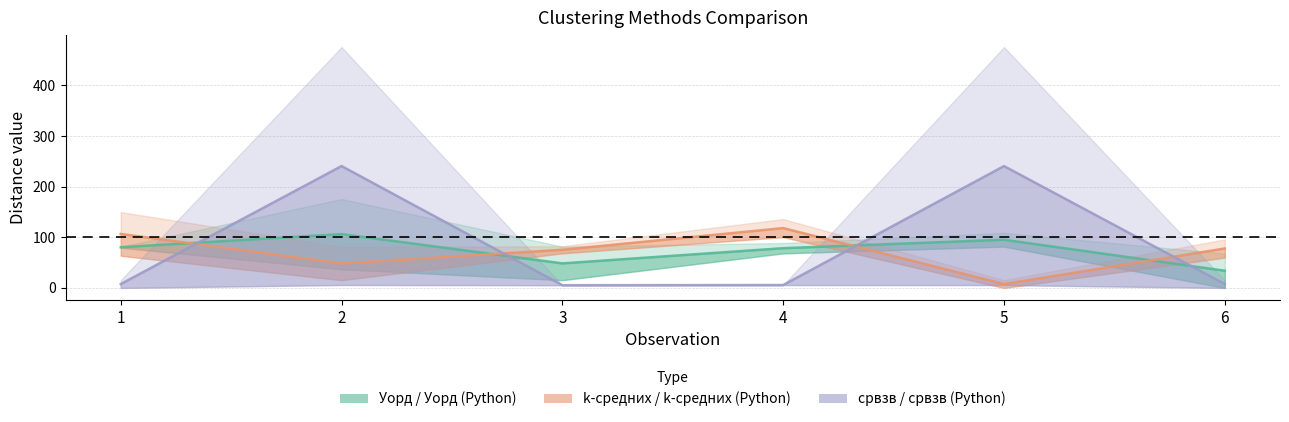

True or false: k-средних / k-средних (Python) has a value of 7.7 at 5.

True